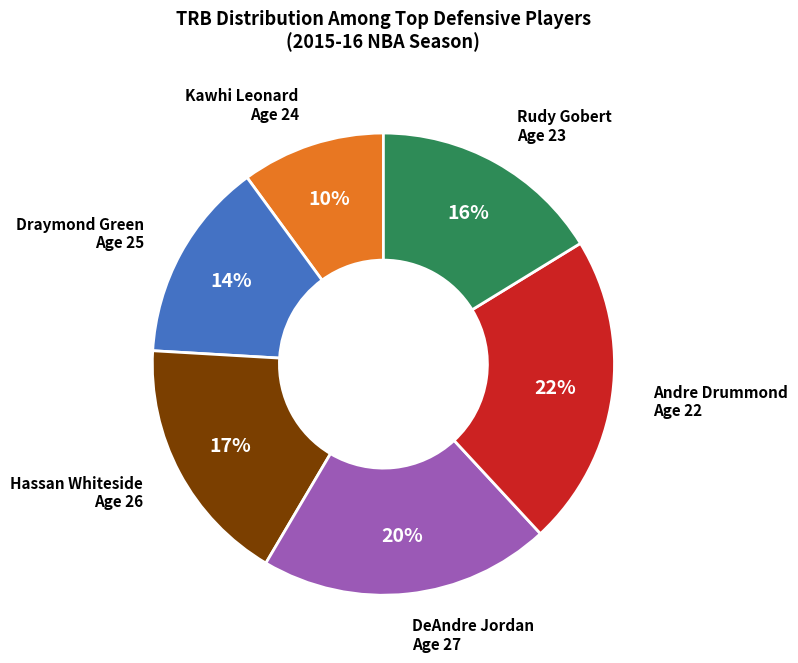

Which has a higher value, Draymond Green Age 25 or Kawhi Leonard Age 24?

Draymond Green Age 25